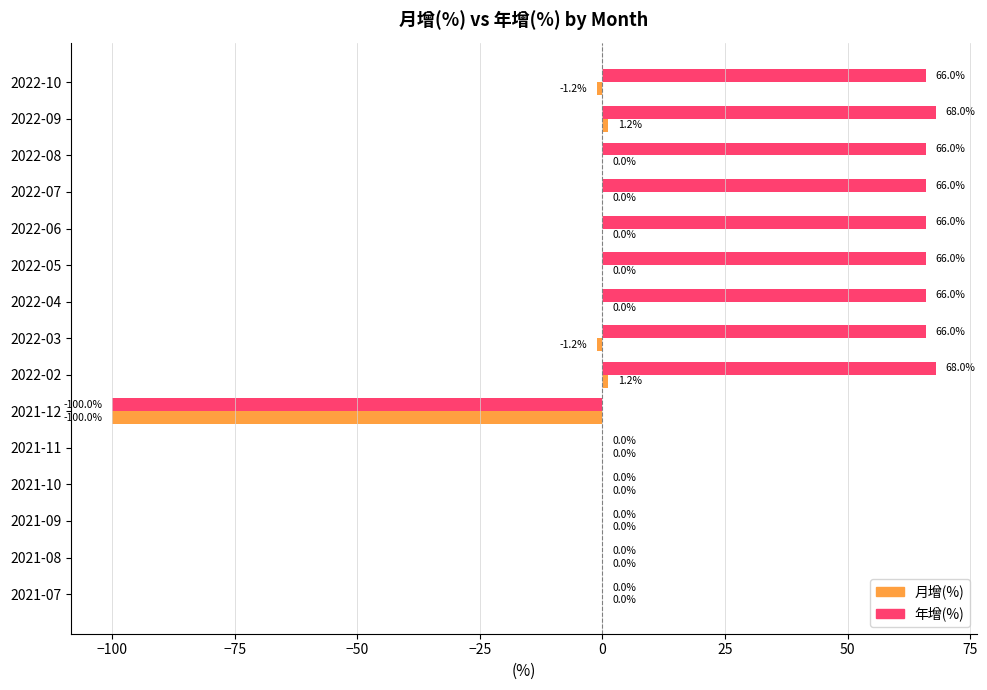

How many data points does each series have?

15